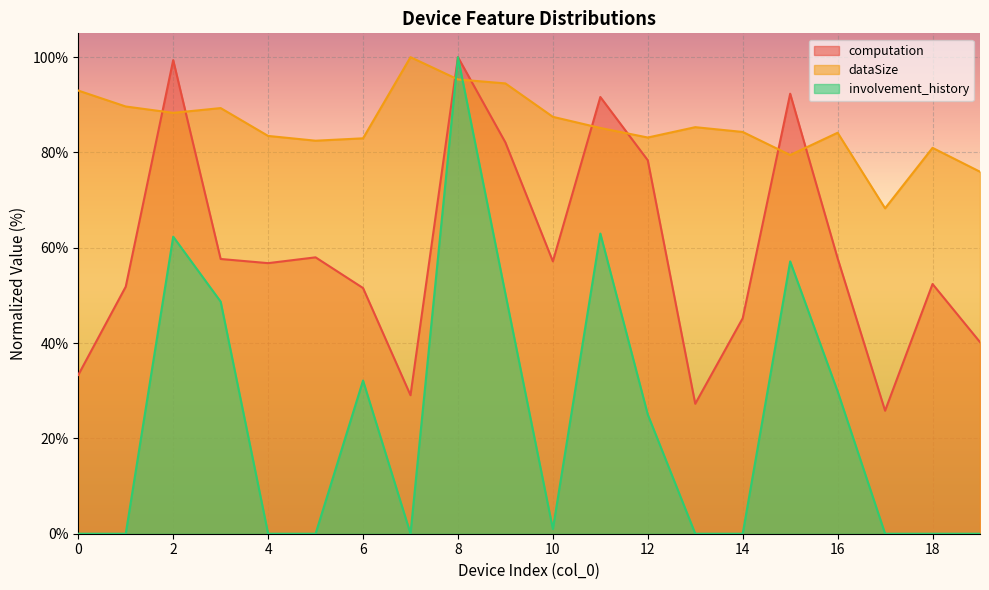

What is the value of the computation point at the 8th from the left?

29.1